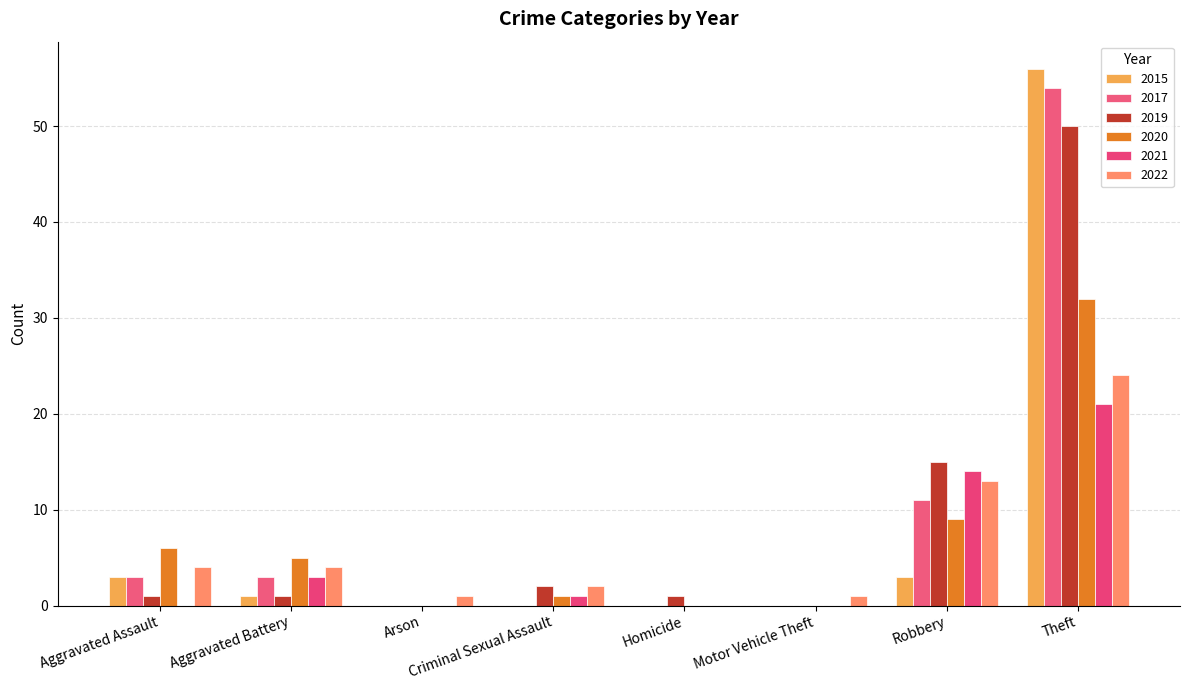

What is the spread (max minus min) of values at Aggravated Battery?

4